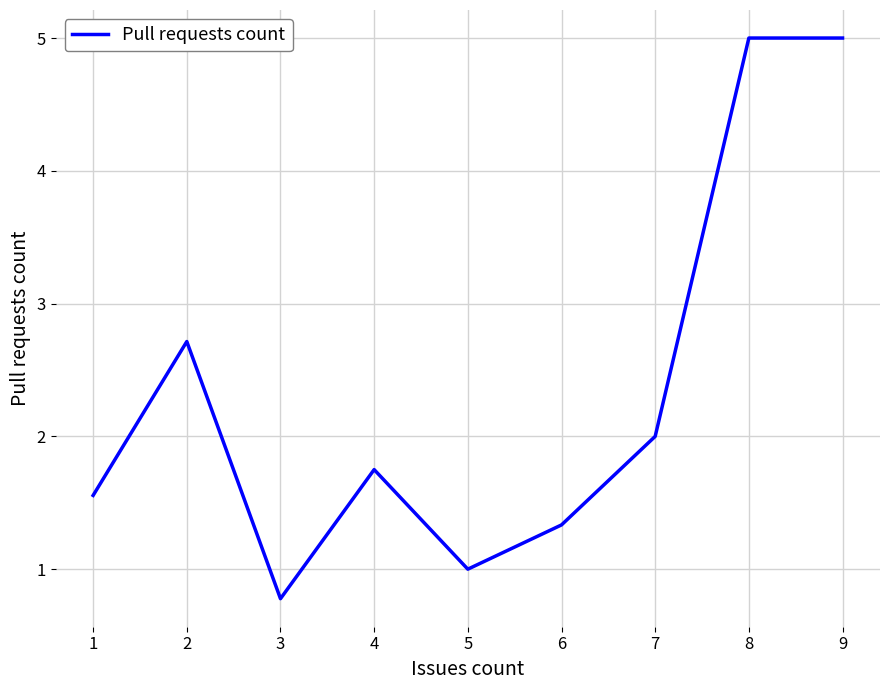

At which category does the chart reach its minimum across all series?

3